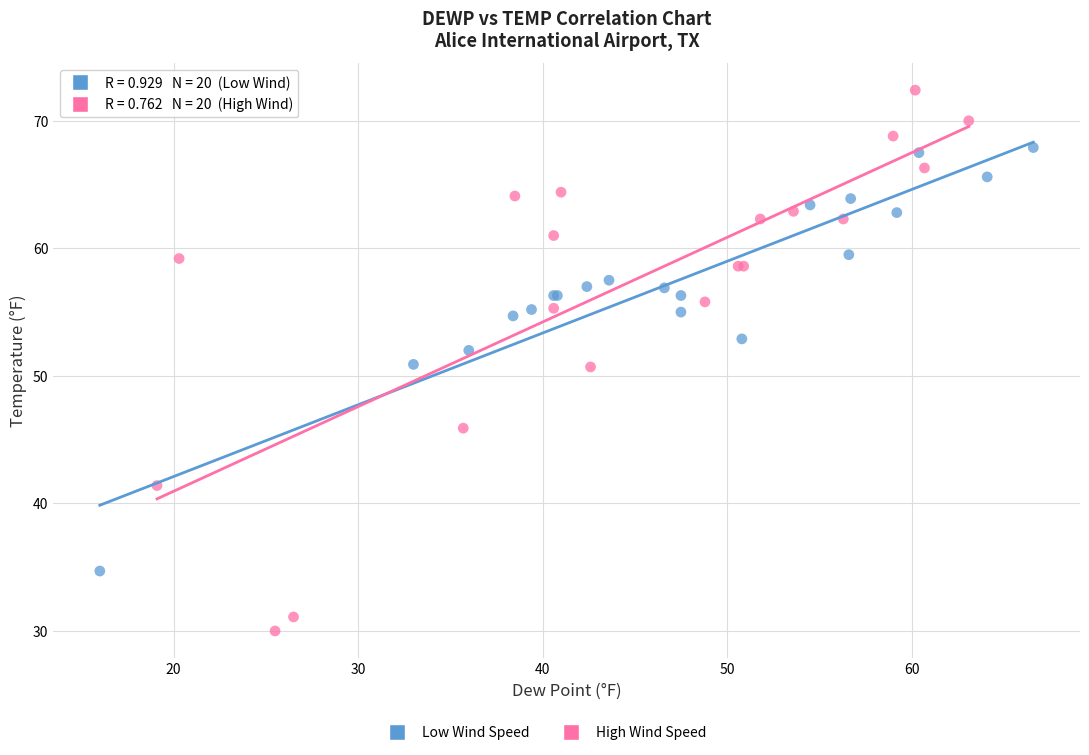

Which series contains the highest Y value?

High Wind Speed